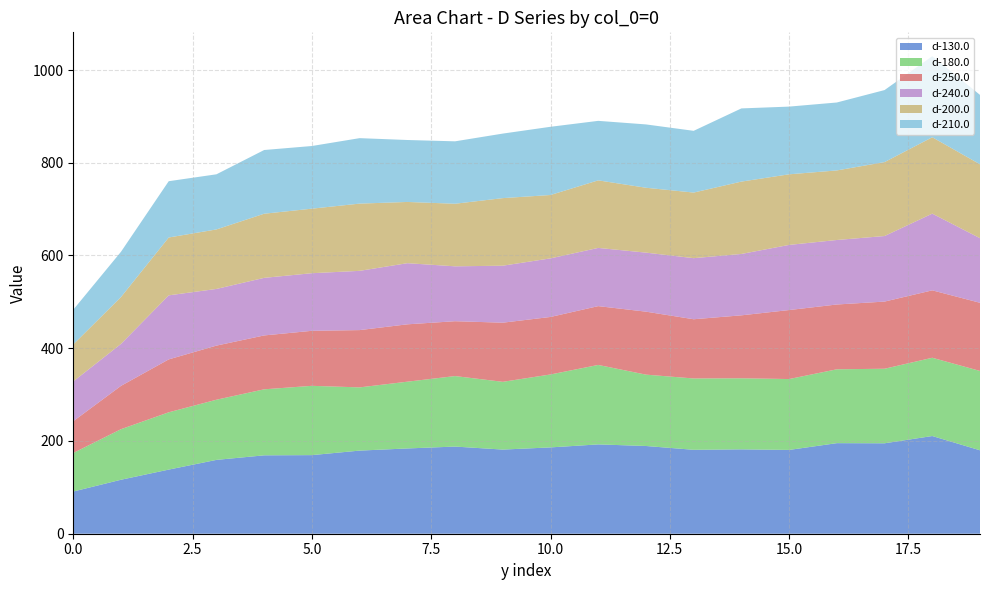

Reading left to right, what are all the values shown in this chart?

d-130.0: 91.0	116.4	138.3	159.2	169.0	169.5	179.2	183.9	188.0	181.4	186.1	192.6	189.2	181.0	181.9	180.7	195.3	195.0	210.7	179.9
d-180.0: 83.1	109.0	123.6	129.8	142.4	149.4	136.3	144.0	152.0	146.1	157.3	171.4	153.9	153.8	153.3	152.9	159.3	160.8	168.8	171.1
d-250.0: 68.5	93.4	114.1	116.7	116.2	118.6	123.5	123.7	118.3	127.5	124.0	126.8	135.8	127.7	135.8	148.8	139.7	144.8	145.4	147.0
d-240.0: 85.7	90.5	138.1	122.2	124.2	124.2	127.8	131.9	118.4	122.9	126.3	125.5	127.3	131.7	132.3	140.5	139.1	141.4	165.4	139.3
d-200.0: 79.9	101.1	124.8	128.3	138.3	139.2	145.0	132.1	135.0	145.7	136.7	145.7	139.9	141.5	156.1	152.3	150.0	159.4	164.7	159.4
d-210.0: 74.8	97.6	121.4	118.9	137.4	135.1	141.2	133.6	134.6	139.2	147.1	128.3	136.6	133.1	157.8	146.0	146.5	155.3	174.7	149.7